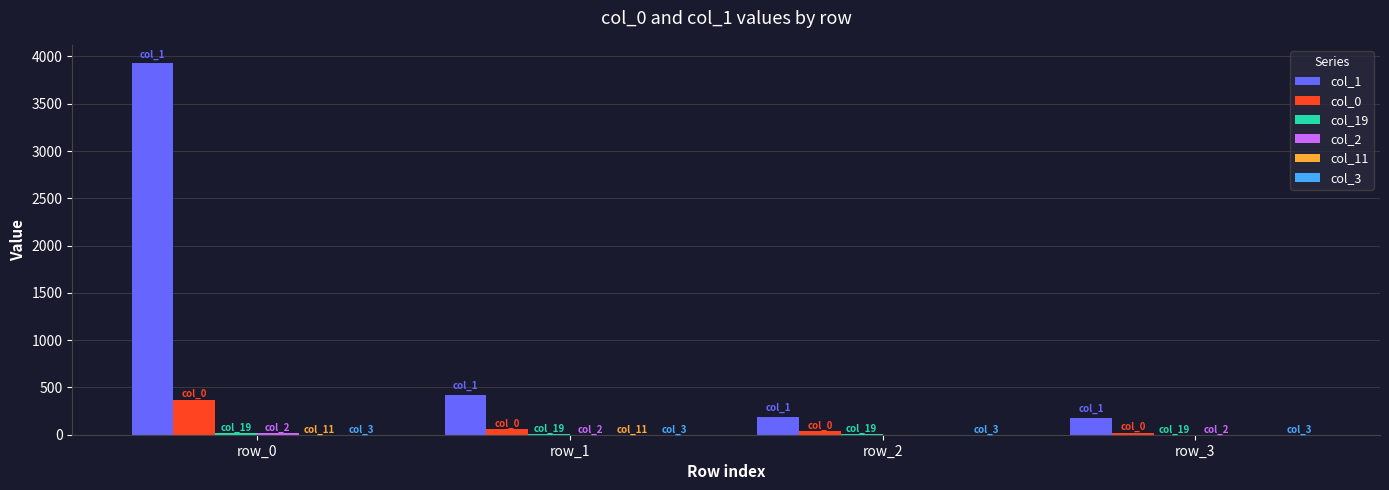

What is the greatest value displayed?

3927